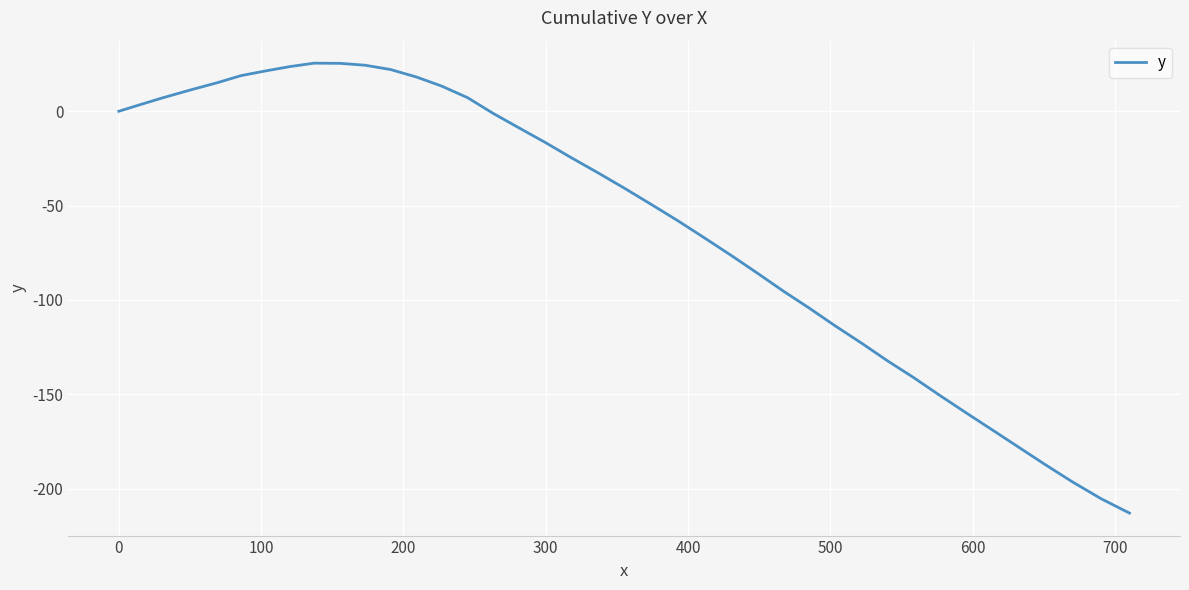

What is the minimum value shown in the chart?

-213.0